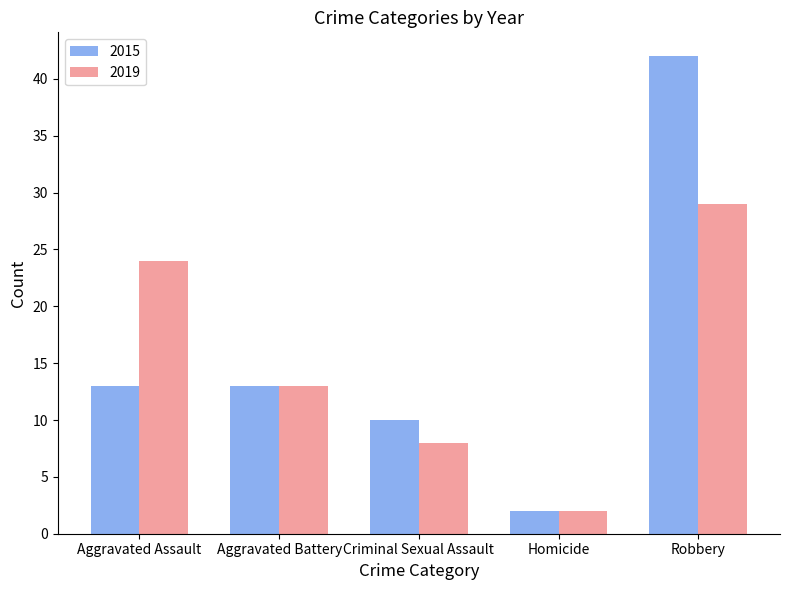

What position from the right is Criminal Sexual Assault?

3